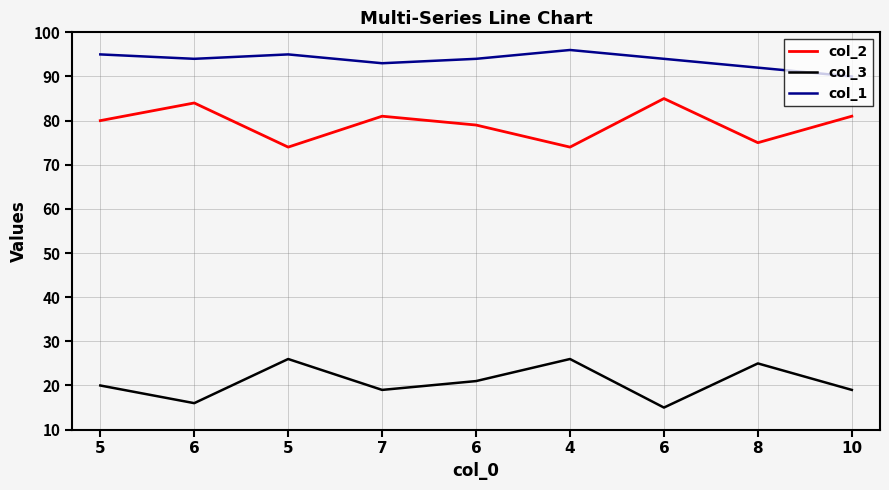

Where does the col_2 series first go above 80?

6